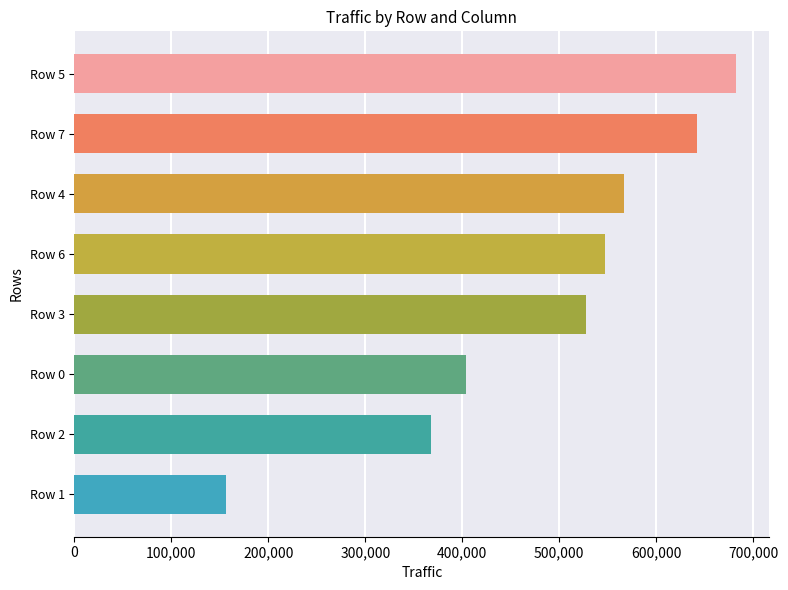

What is the ratio of the value at Row 6 to the value at Row 4?

1.0